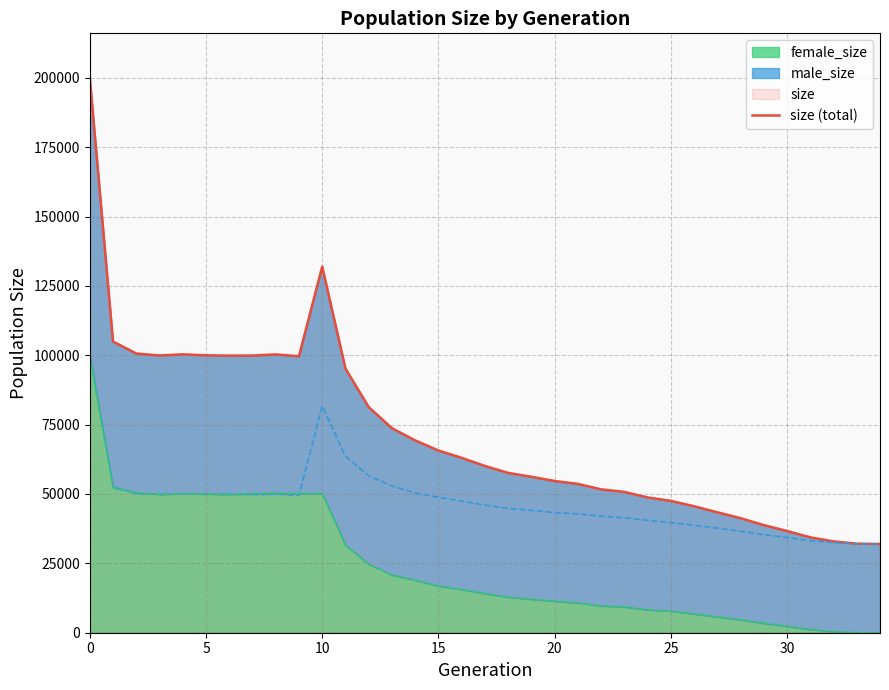

Reading right to left, list all the values displayed in this chart.

32000	32089	32907	34385	36666	38785	41286	43408	45582	47528	48758	50757	51677	53648	54685	56200	57609	60103	63045	65660	69336	73712	81326	95213	131969	99657	100310	99897	99871	99987	100332	99921	100630	104948	200034